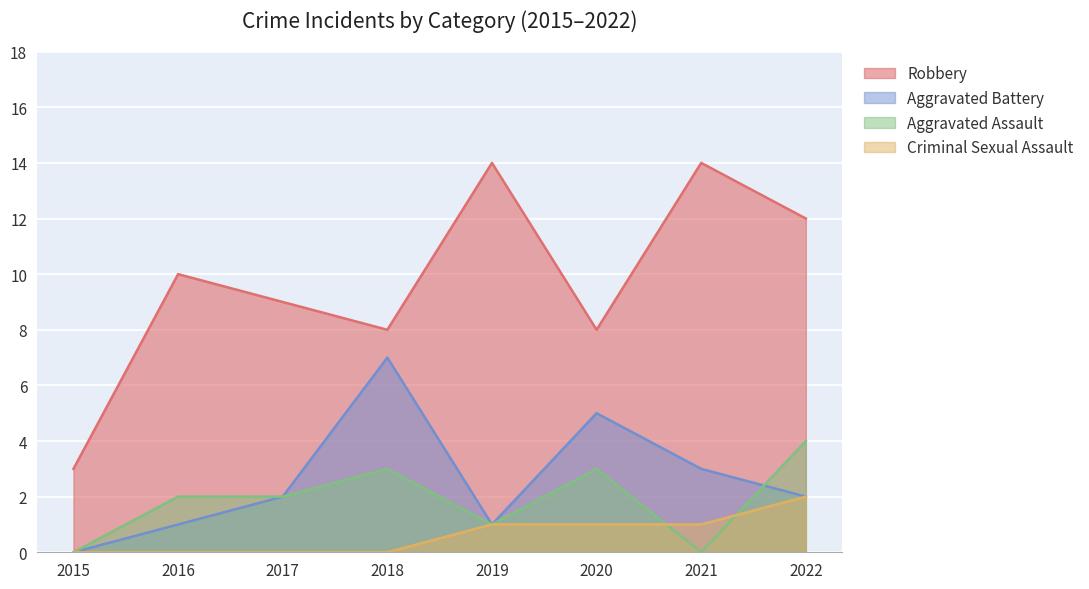

The value of Aggravated Assault at 2015 is 0. True or false?

True